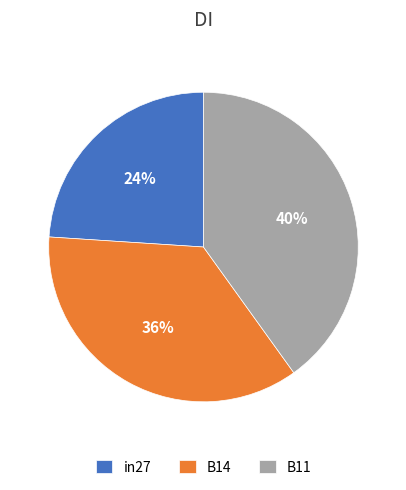

How many segments does this pie chart have?

3